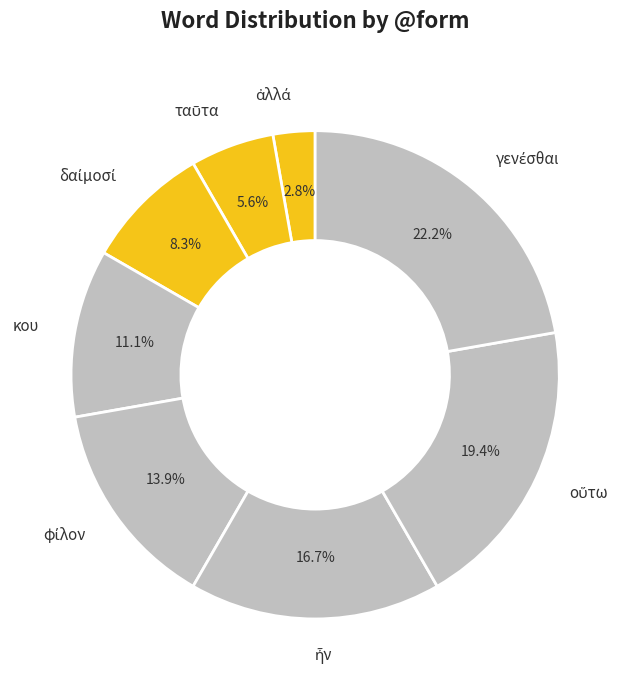

Is there any slice that represents more than half of the pie?

No